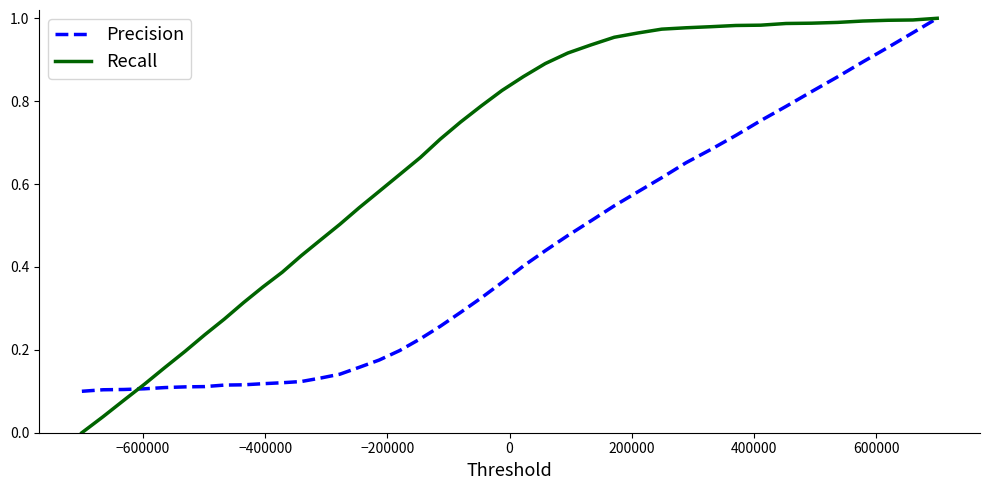

List the series in order of their overall mean, lowest first.

Precision, Recall